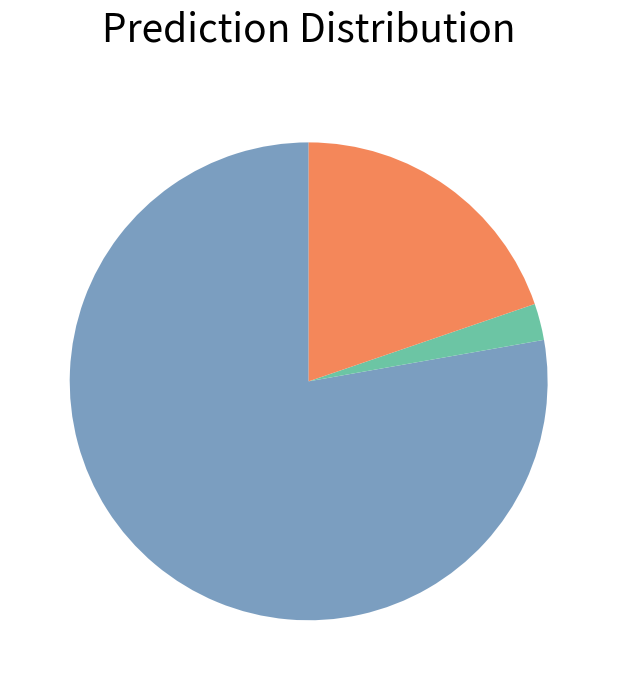

Count the number of slices in the pie.

3